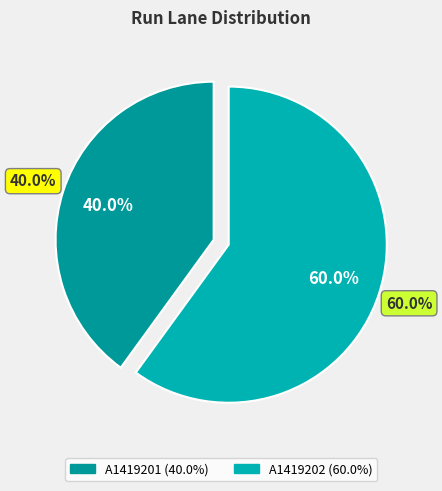

How many slices are in this pie chart?

2